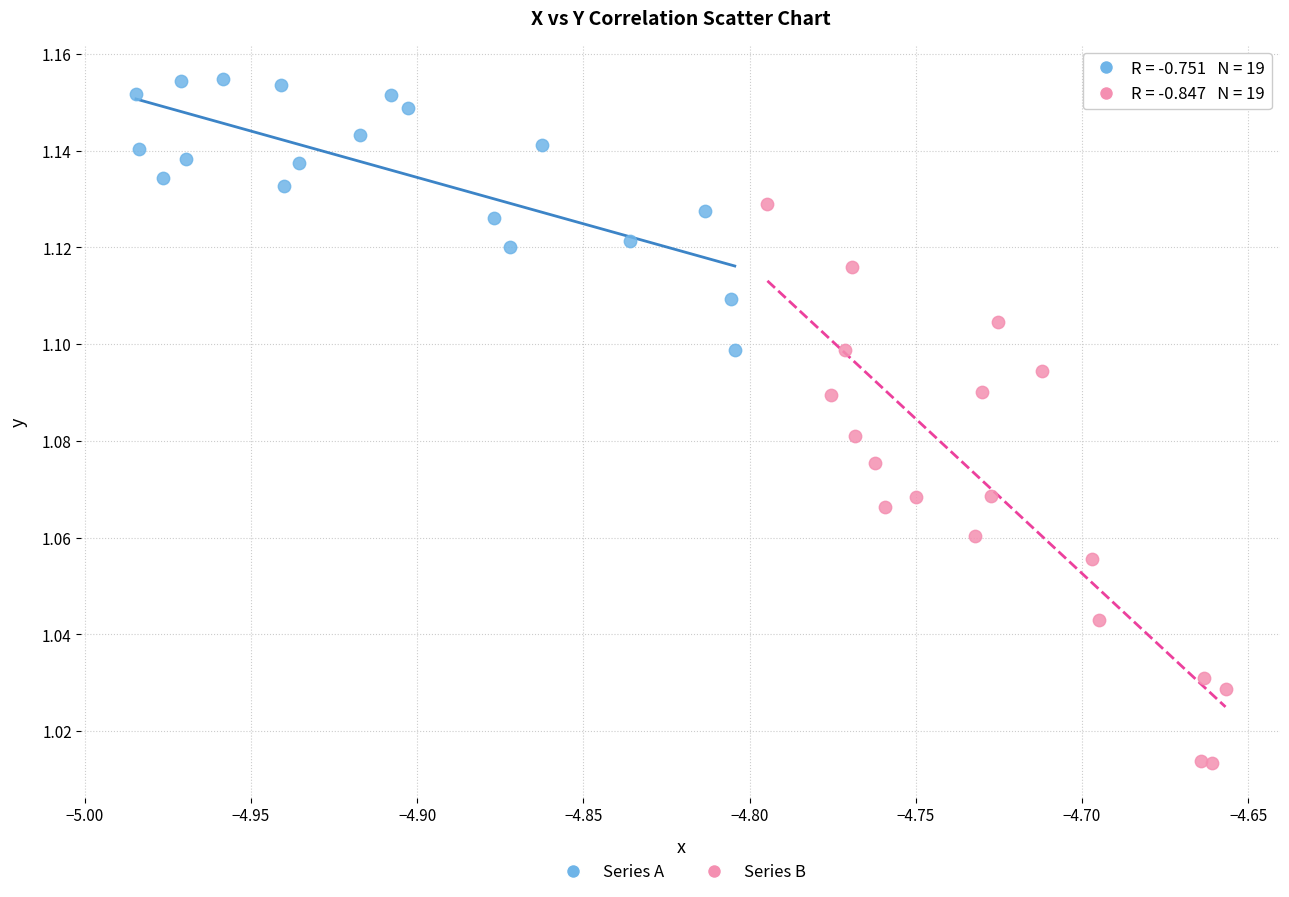

What are all the series names shown in the legend?

Series A, Series B